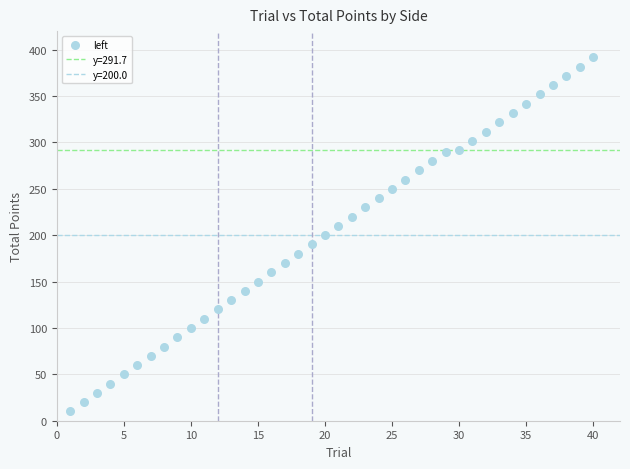

What is the range of X values (max minus min)?

39.0